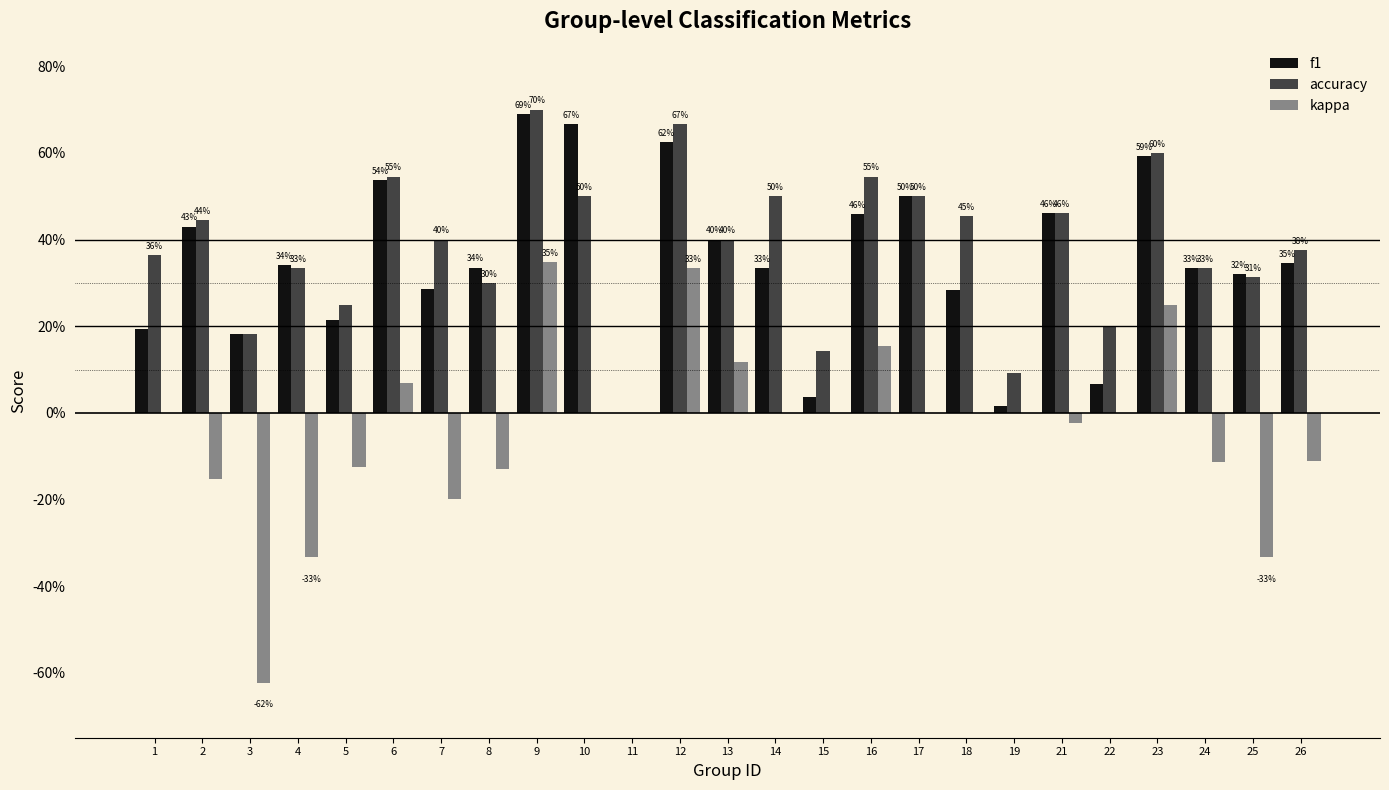

Does the chart contain stacked bars?

No